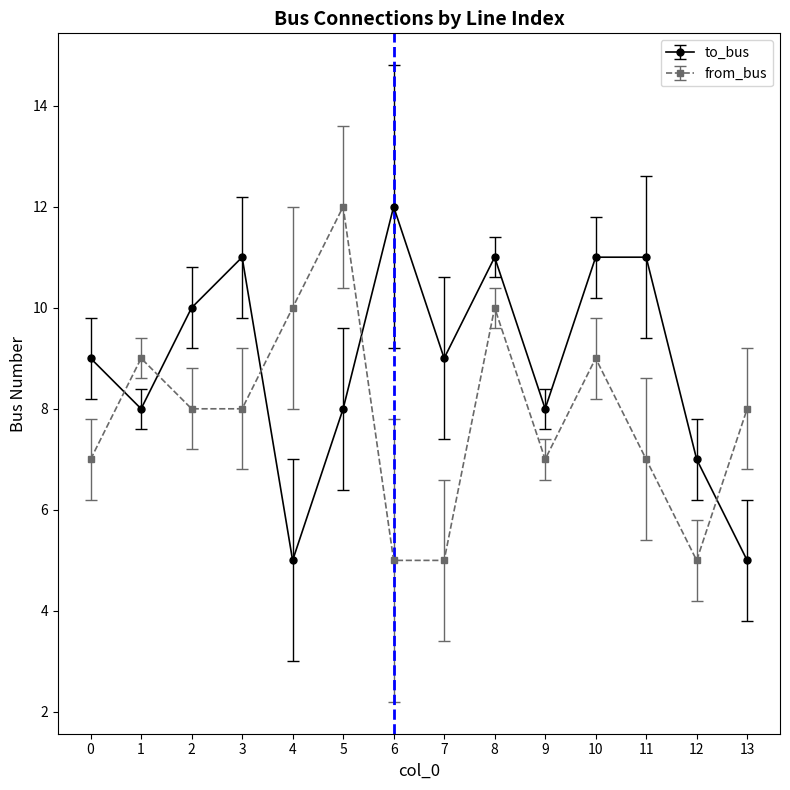

At which category does from_bus reach its first local peak?

1